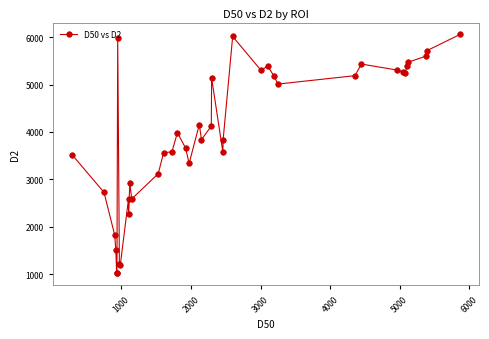

What is the difference between the maximum and second lowest values?

5021.1